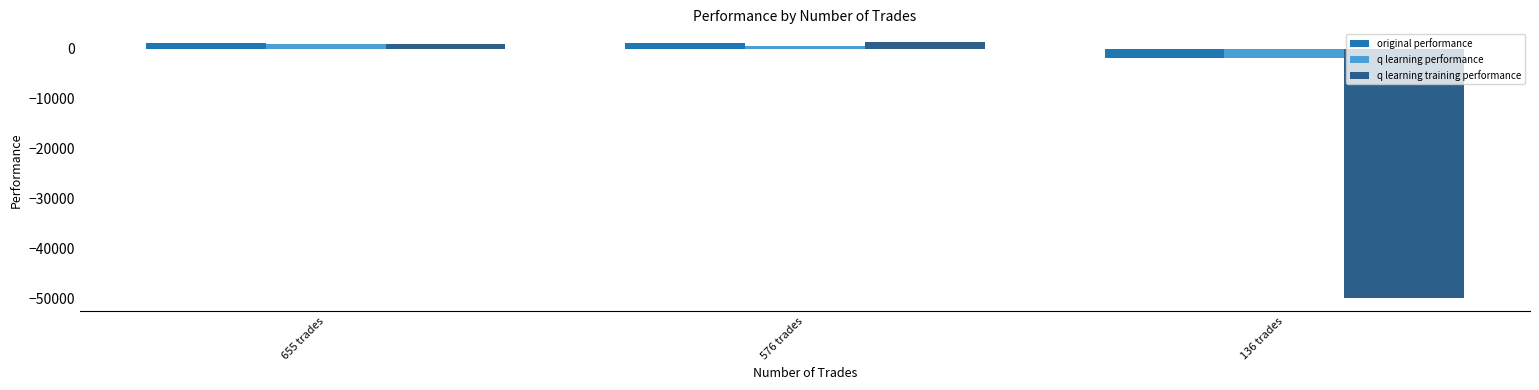

How many series are shown in this chart?

3